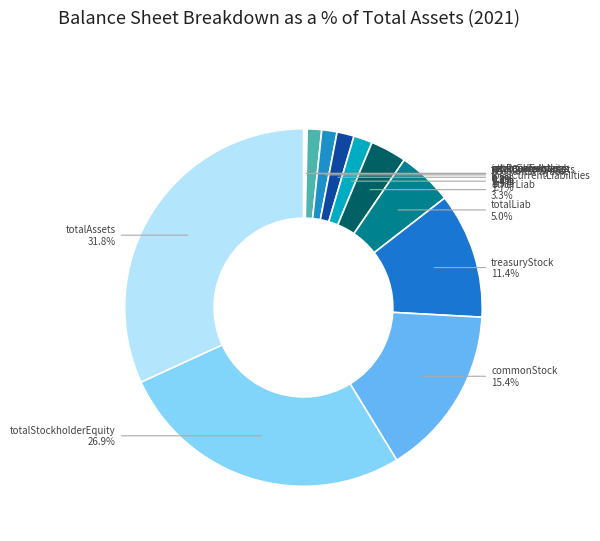

Is otherLiab the majority of the pie?

No